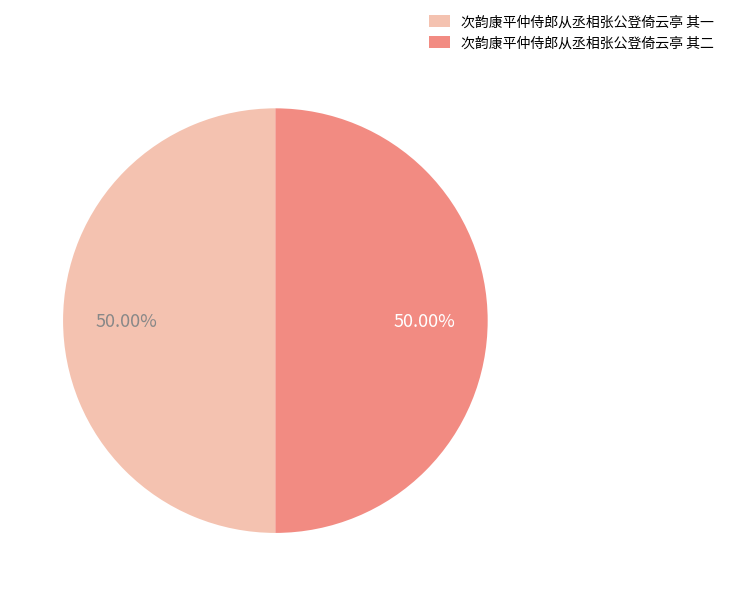

Do 次韵康平仲侍郎从丞相张公登倚云亭 其一 and 次韵康平仲侍郎从丞相张公登倚云亭 其二 together represent more than half of the pie?

Yes